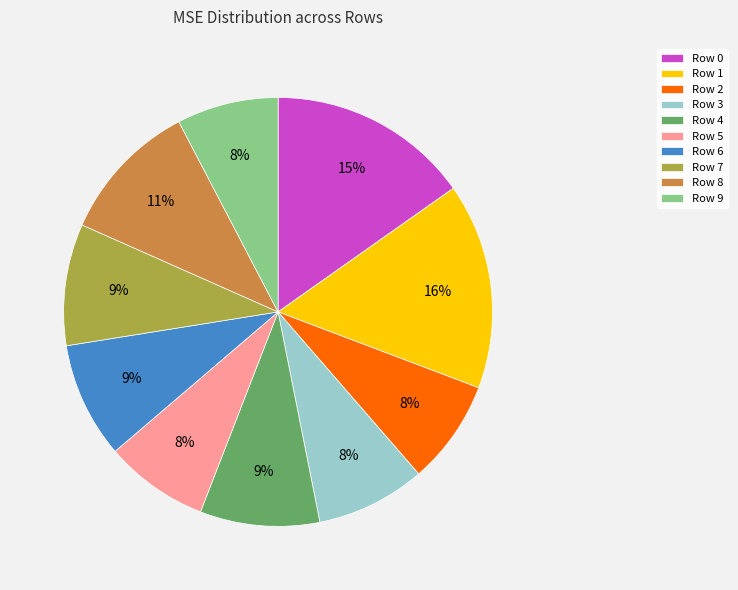

Is Row 0 the majority of the pie?

No